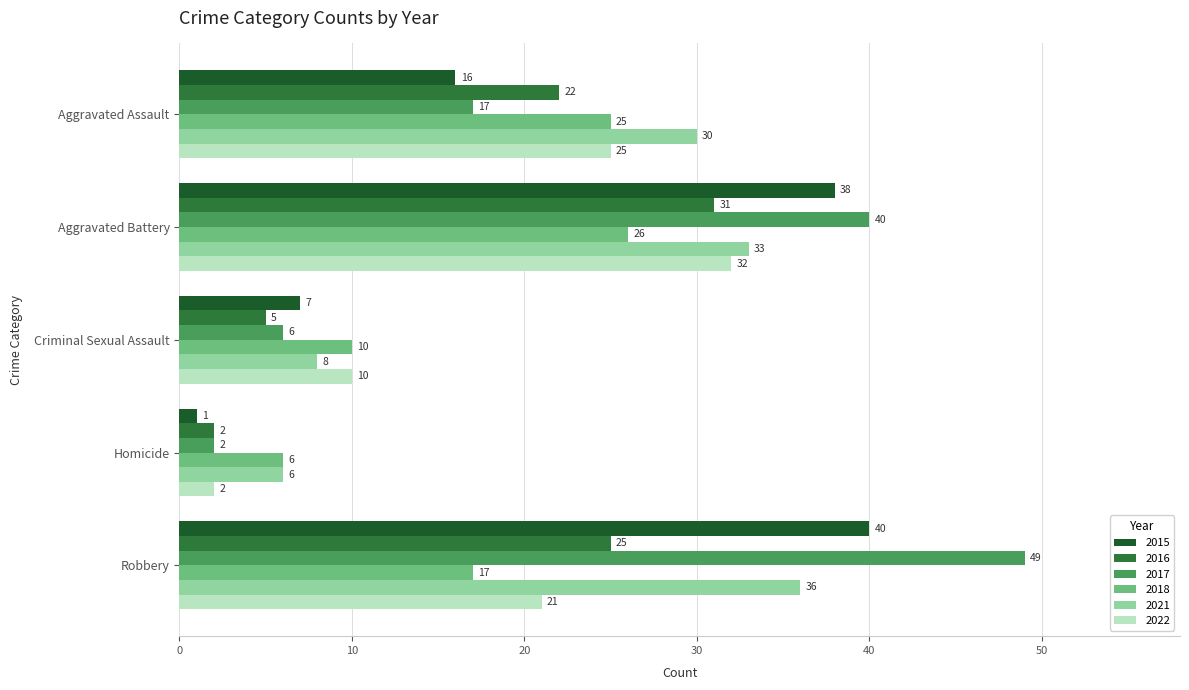

List the series in order of their peak value, lowest first.

2018, 2016, 2022, 2021, 2015, 2017